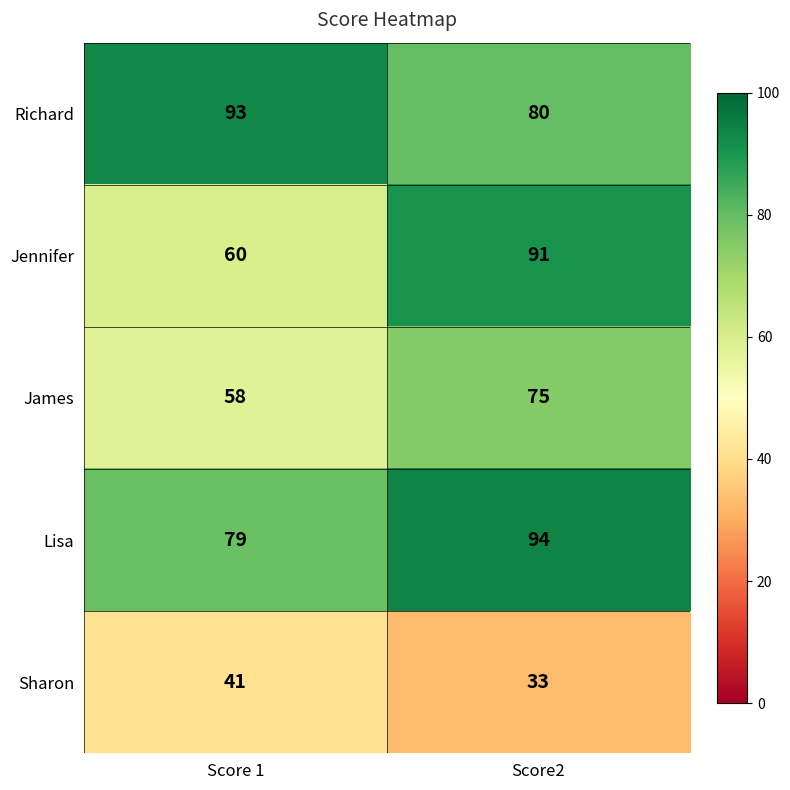

Between Score 1 and Score2, which series saw the biggest shift?

Jennifer